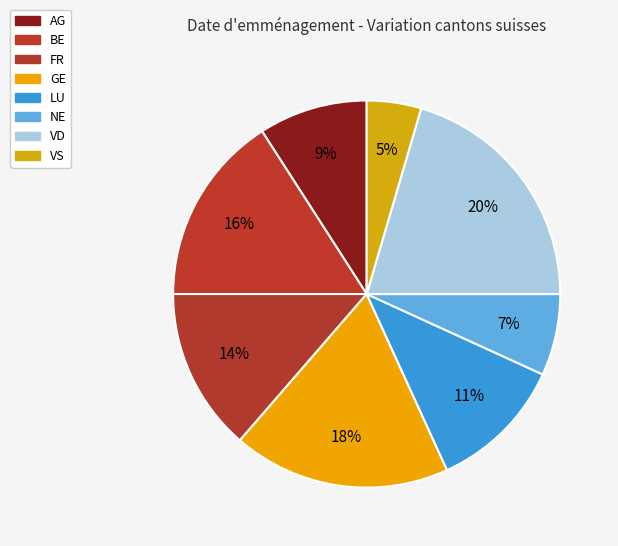

Is it true that GE is 26% of the pie?

False